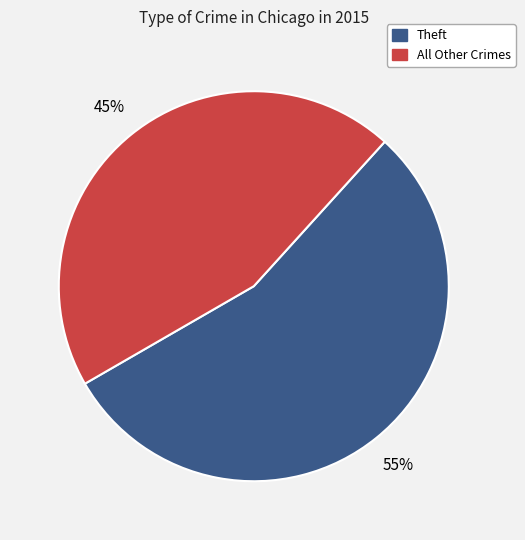

To the nearest percent, what is the average slice percentage?

50%